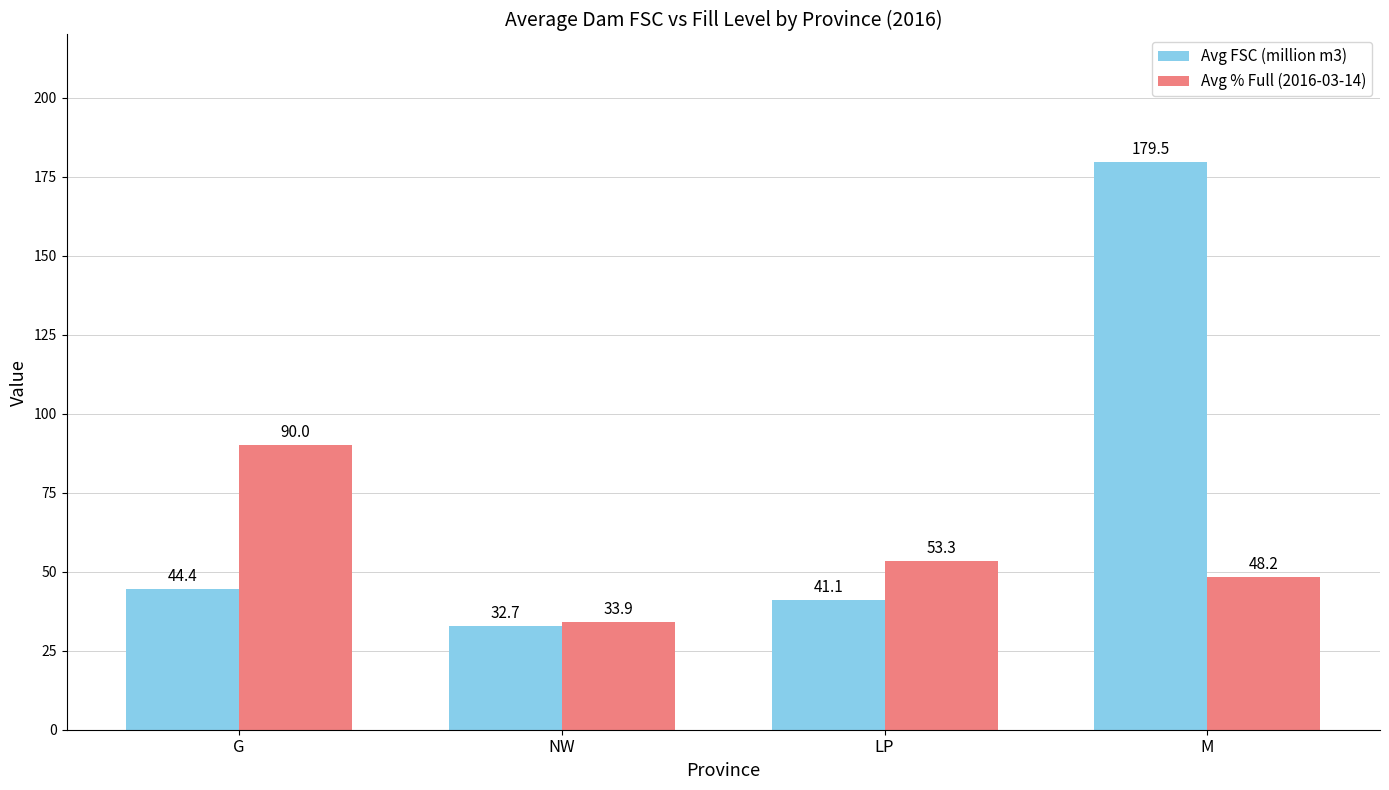

What is the approximate value of Avg % Full (2016-03-14) at G?

90.0